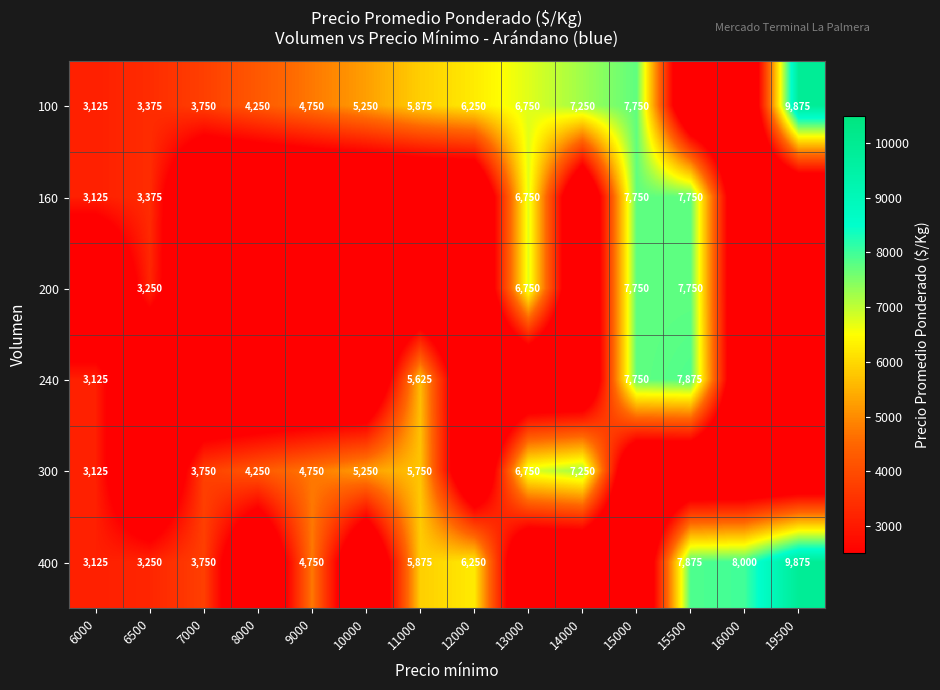

At which category is the sum across all series the highest?

15500